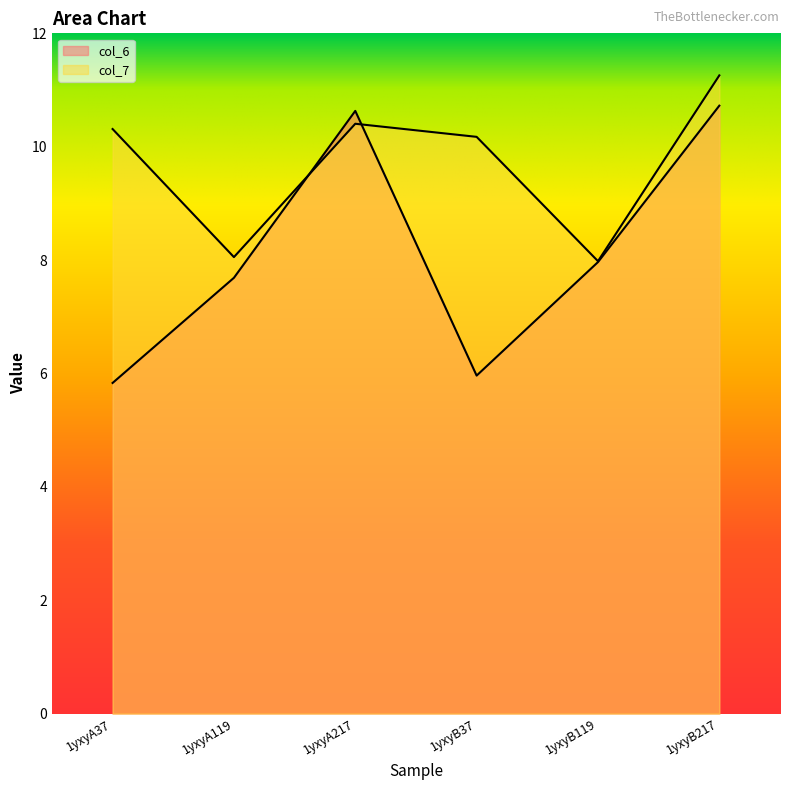

What is the sum of the col_6 values at 1yxyB217 and 1yxyA37?

16.6